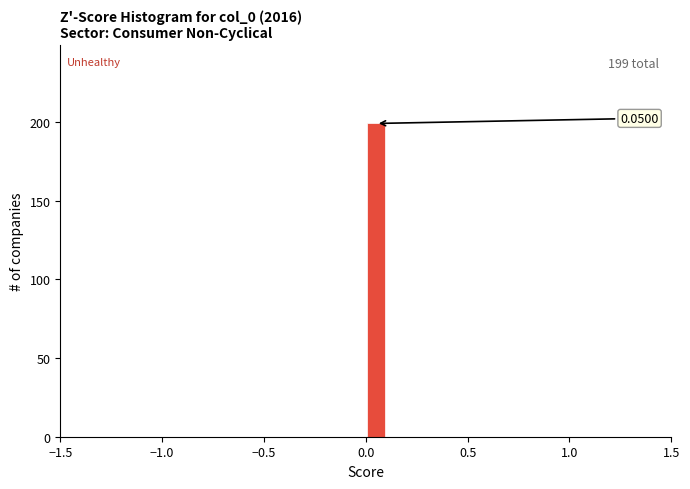

Read against the x-axis, roughly where is the centre of the tallest bar?

0.05